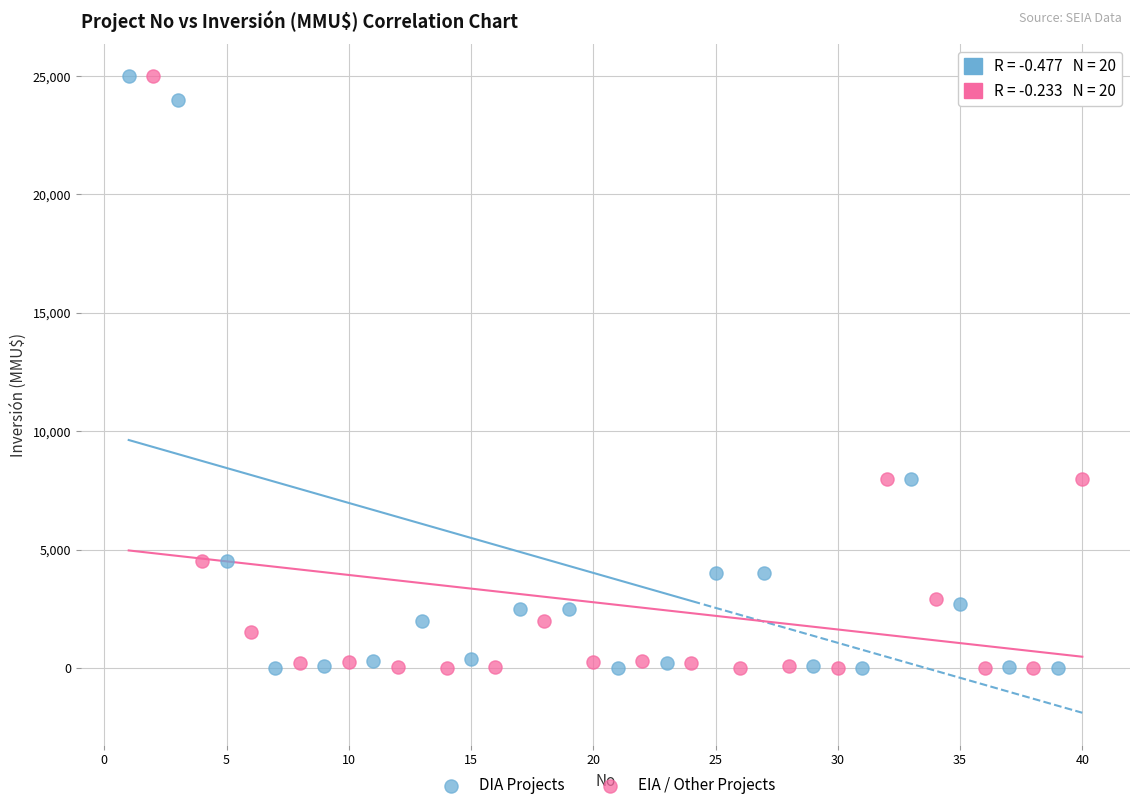

What are all the series names shown in the legend?

DIA Projects, EIA / Other Projects